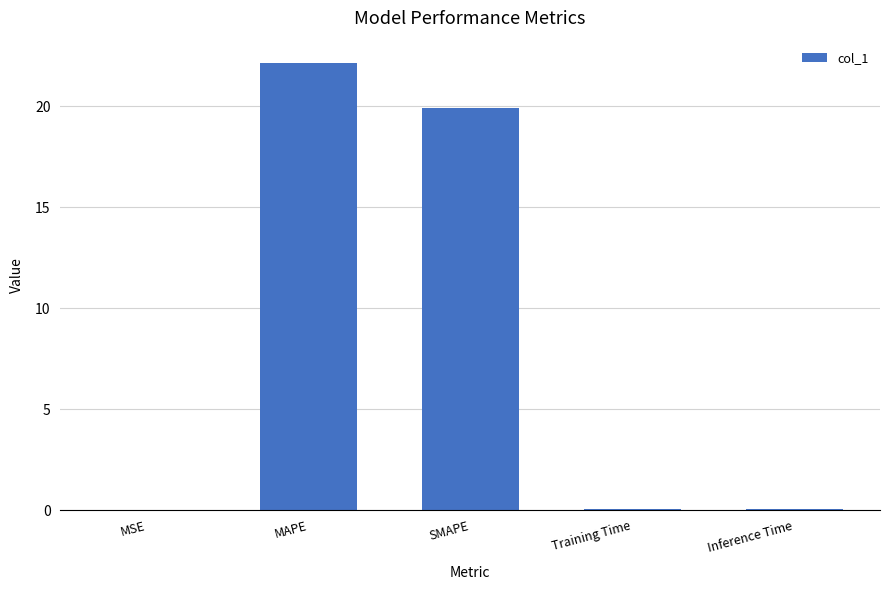

The chart shows a value of 0.0 at Inference Time. True or false?

True